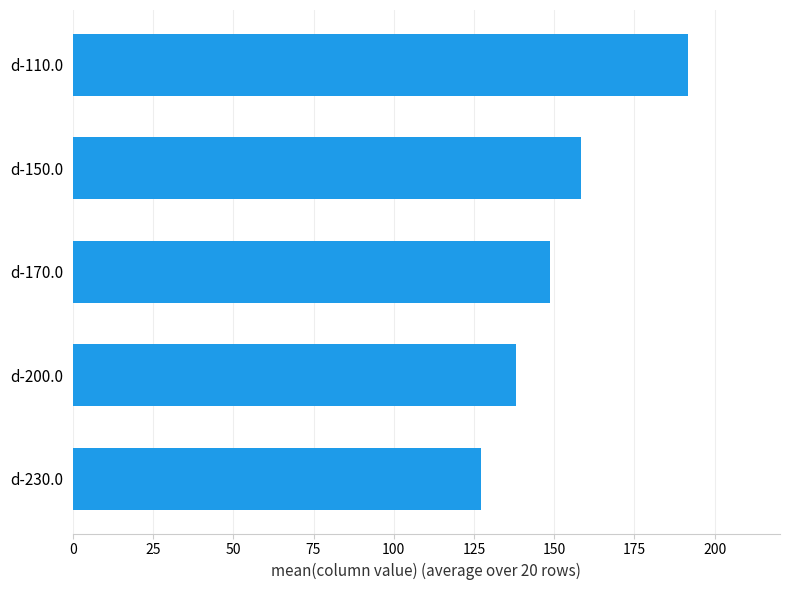

What is the change in value from d-230.0 to d-110.0?

+64.4